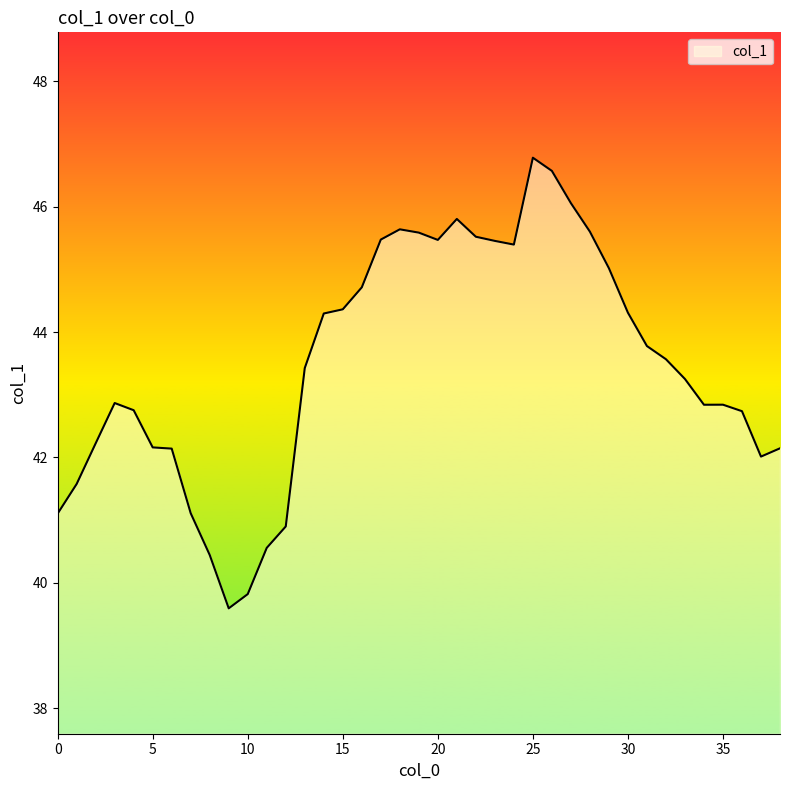

What is the difference between the maximum and minimum values?

7.2